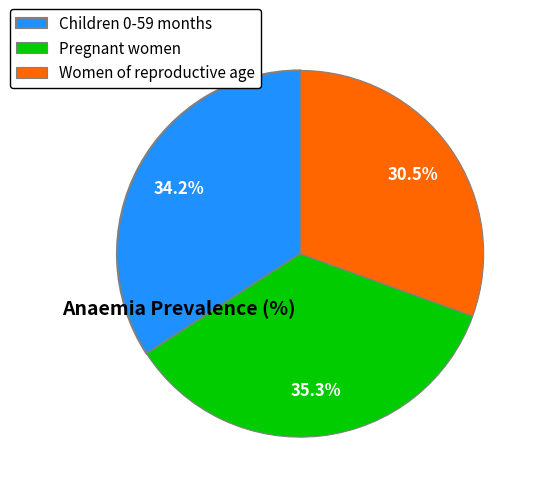

Which category has the biggest portion of the pie?

Pregnant women